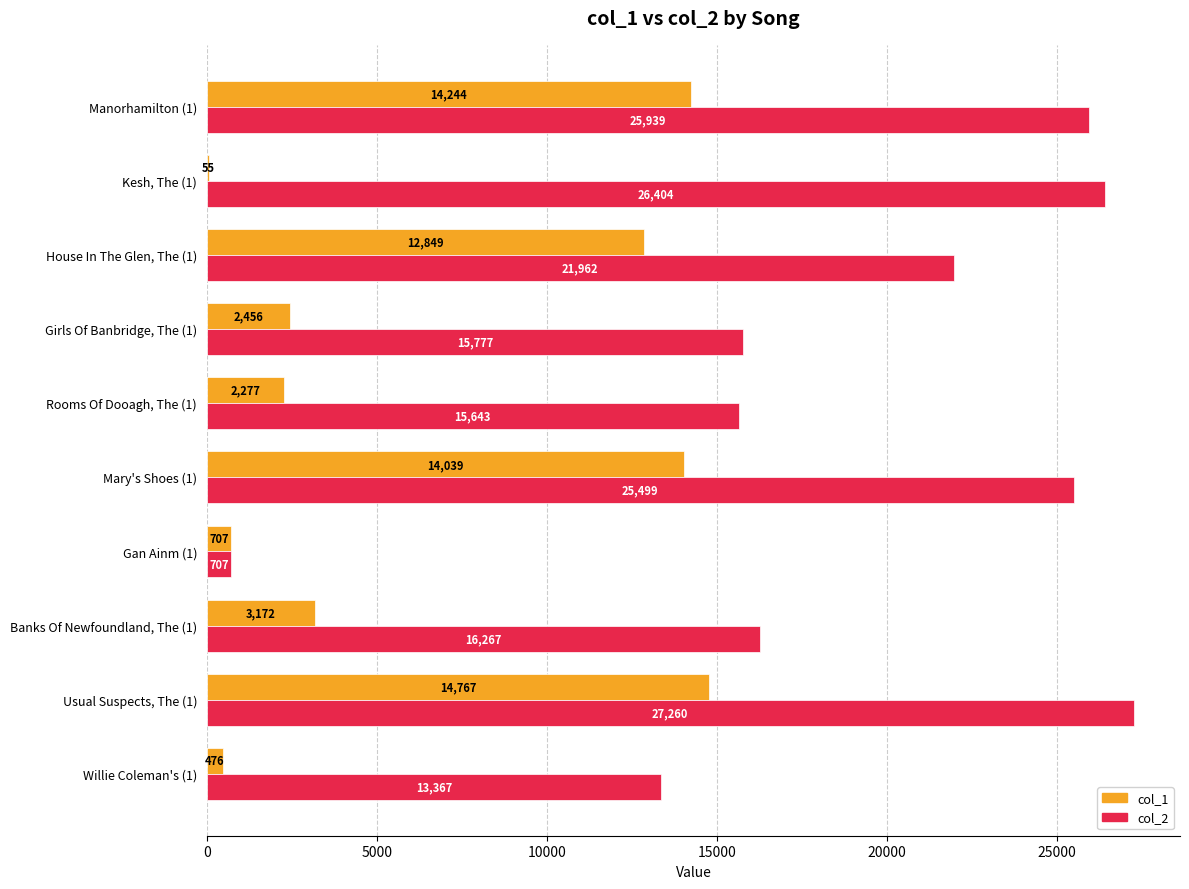

Which label corresponds to the largest value in the chart?

Usual Suspects, The (1)